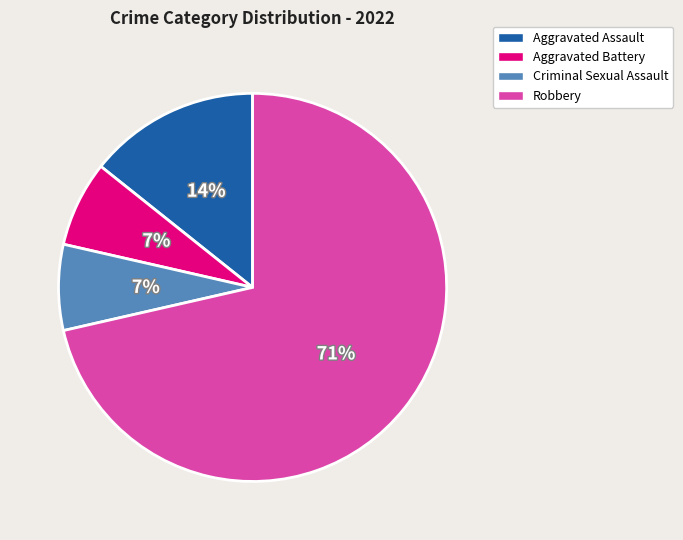

Which has a higher value, Criminal Sexual Assault or Robbery?

Robbery